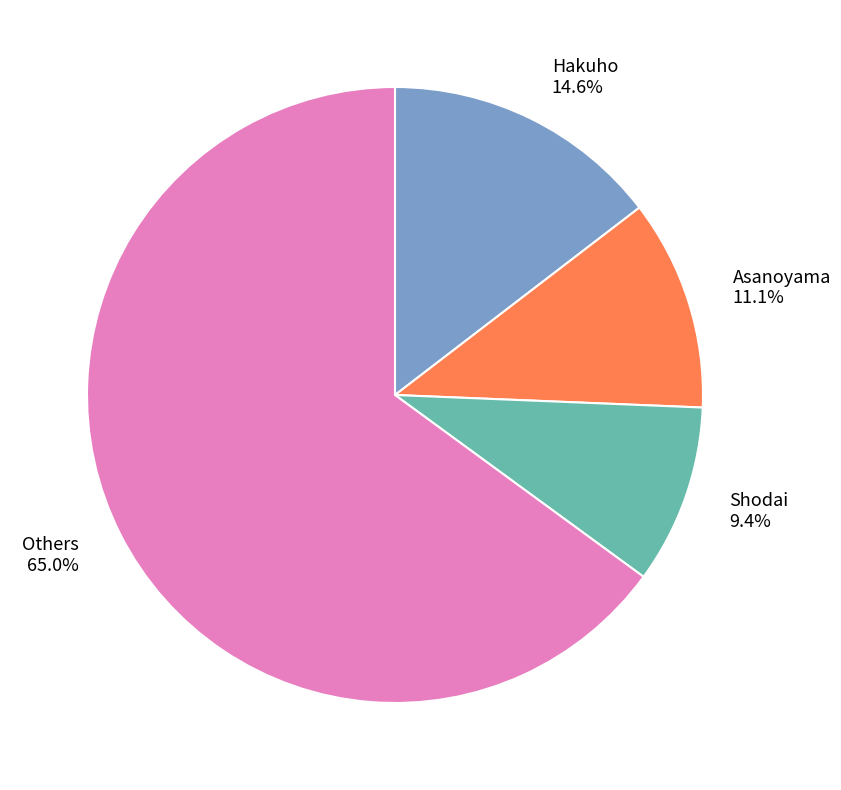

Does Hakuho represent more than half of the total?

No